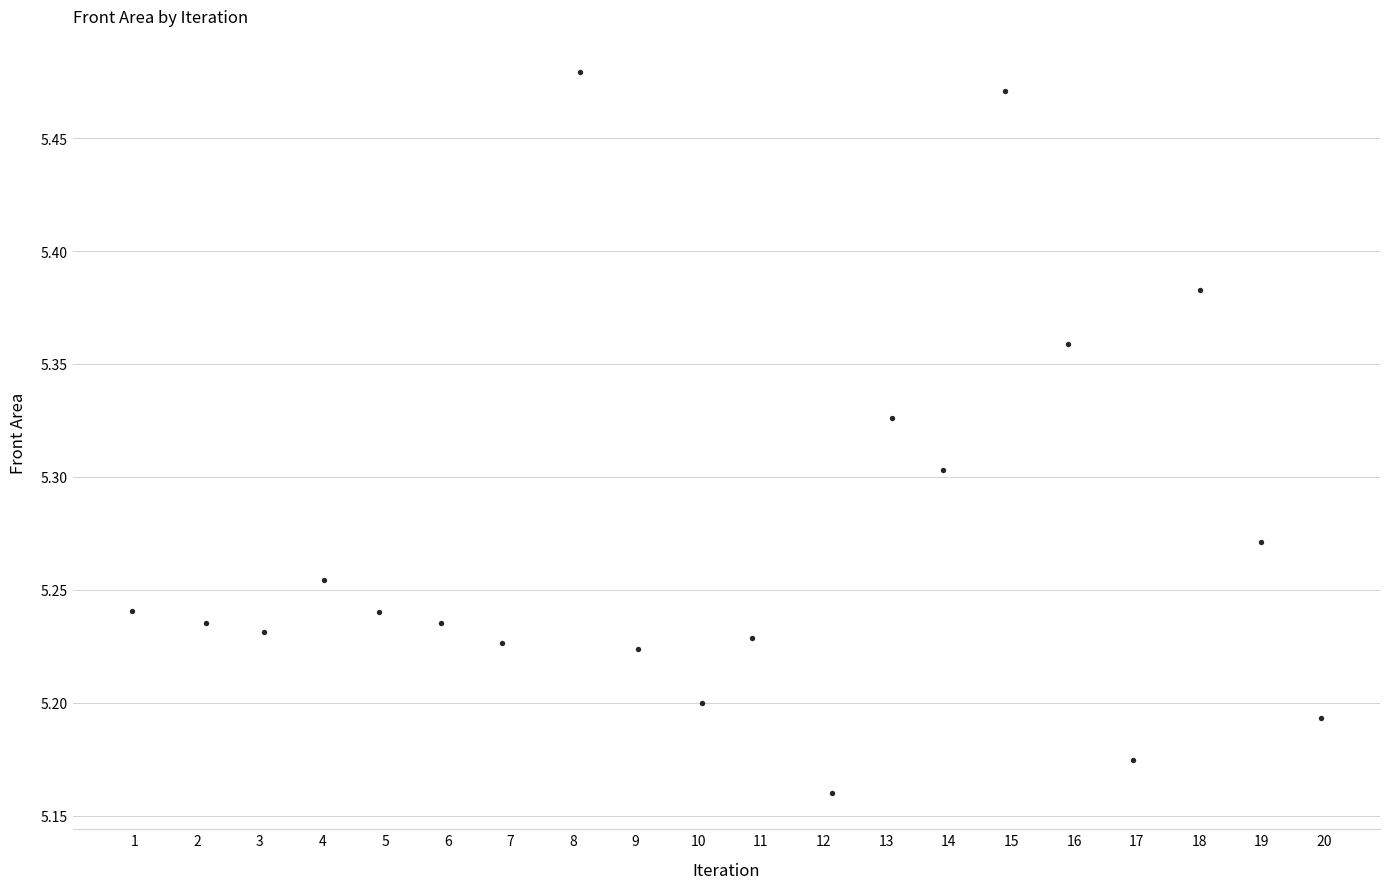

What is the range of Y values (max minus min)?

0.3